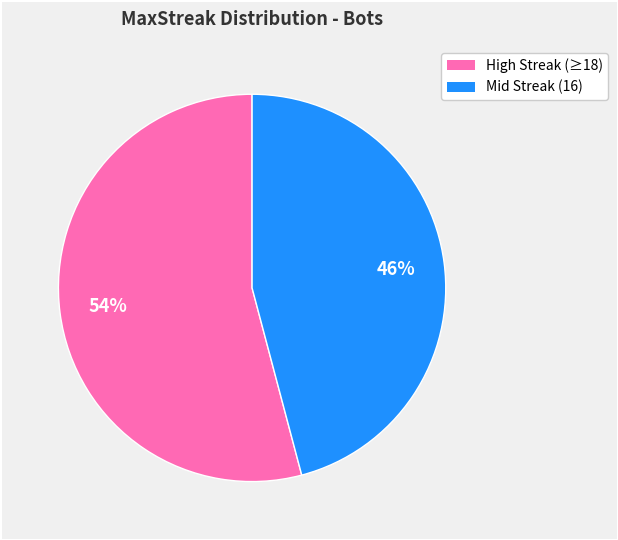

How many segments does this pie chart have?

2